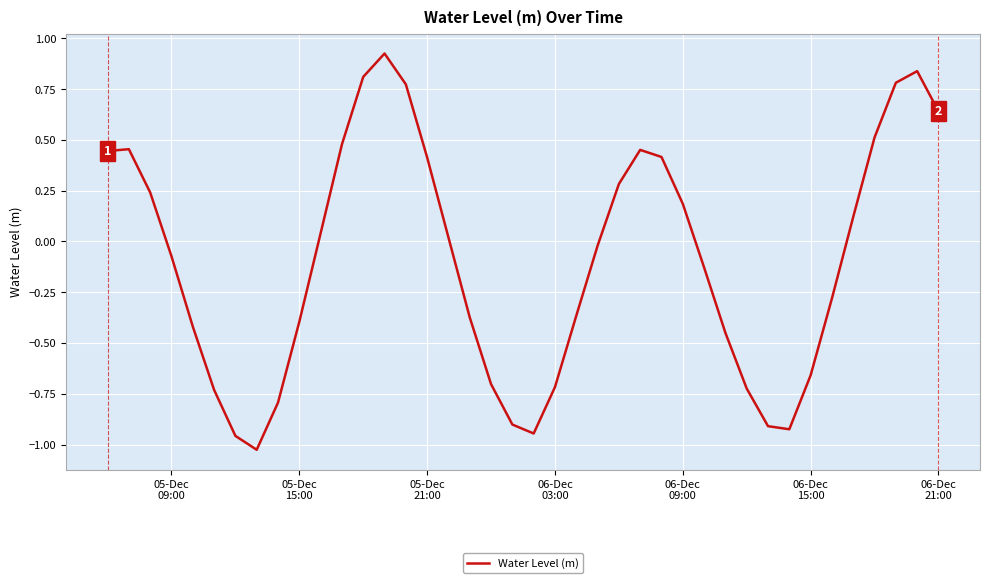

What is the difference between the maximum and minimum values?

2.0